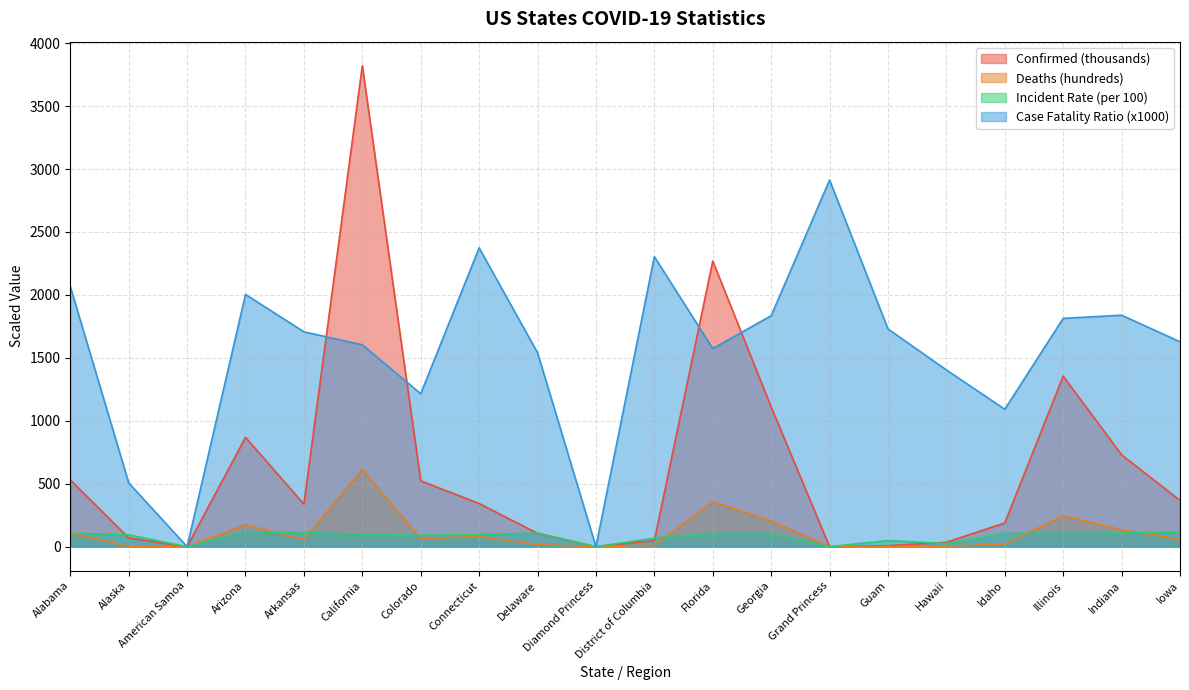

At which label is Incident_Rate closest to 59?

District of Columbia